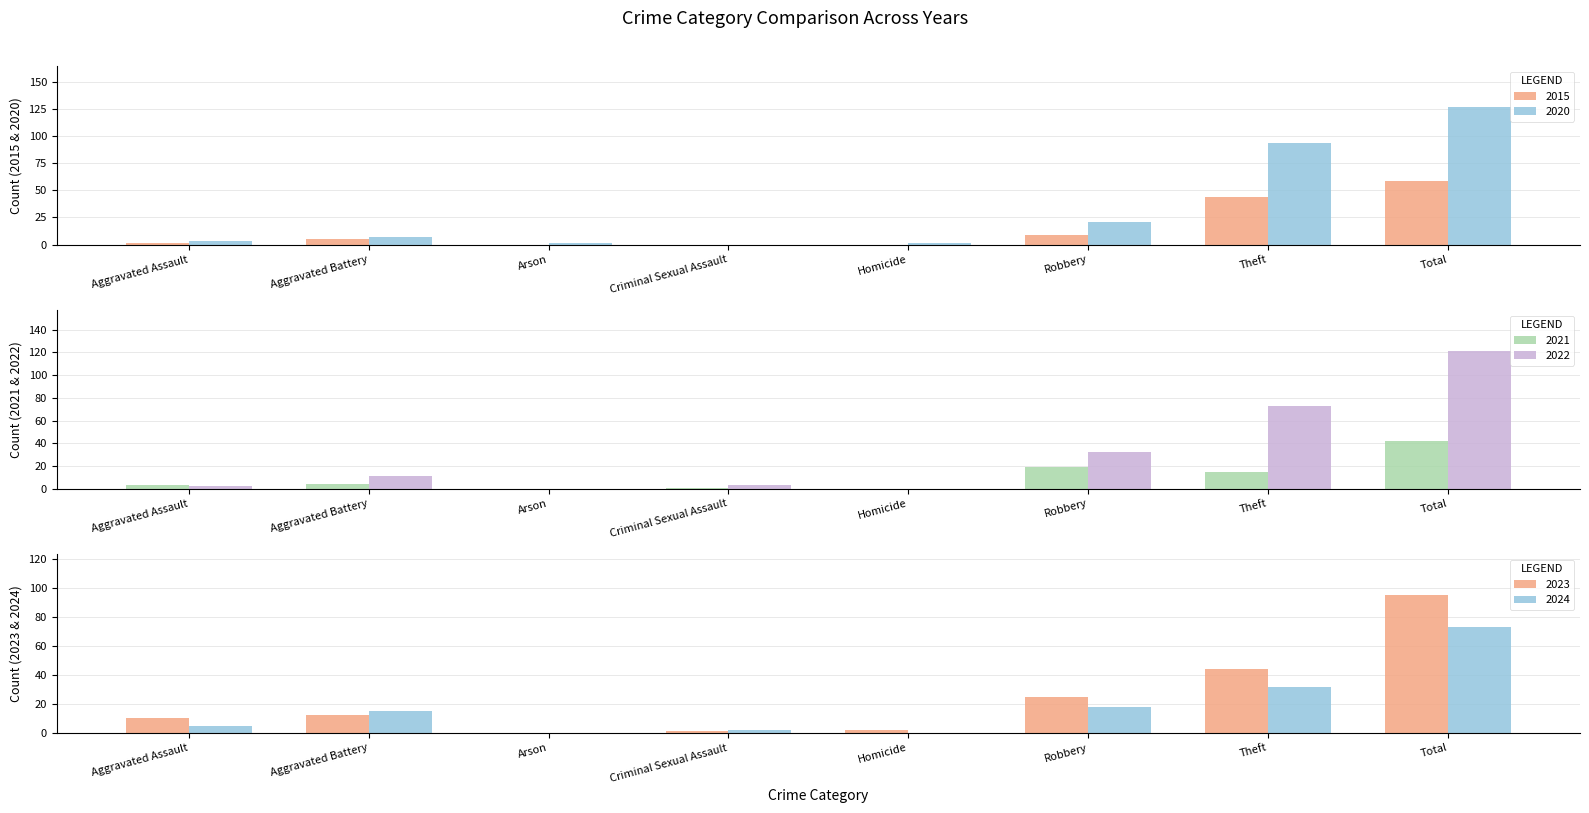

List the series in order of their peak value, lowest first.

2021, 2015, 2024, 2023, 2022, 2020